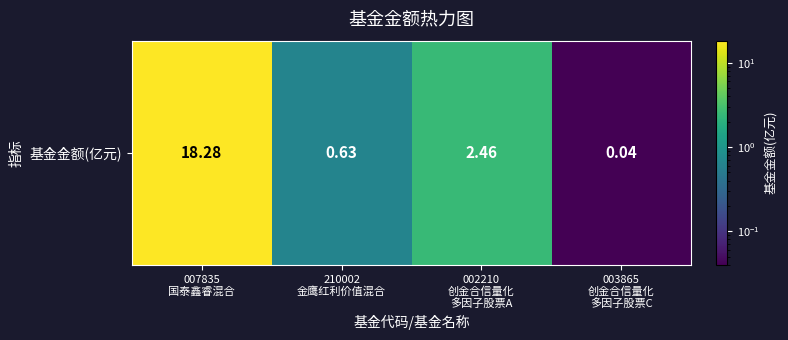

List the labels in order of value, smallest first.

003865
创金合信量化
多因子股票C, 210002
金鹰红利价值混合, 002210
创金合信量化
多因子股票A, 007835
国泰鑫睿混合